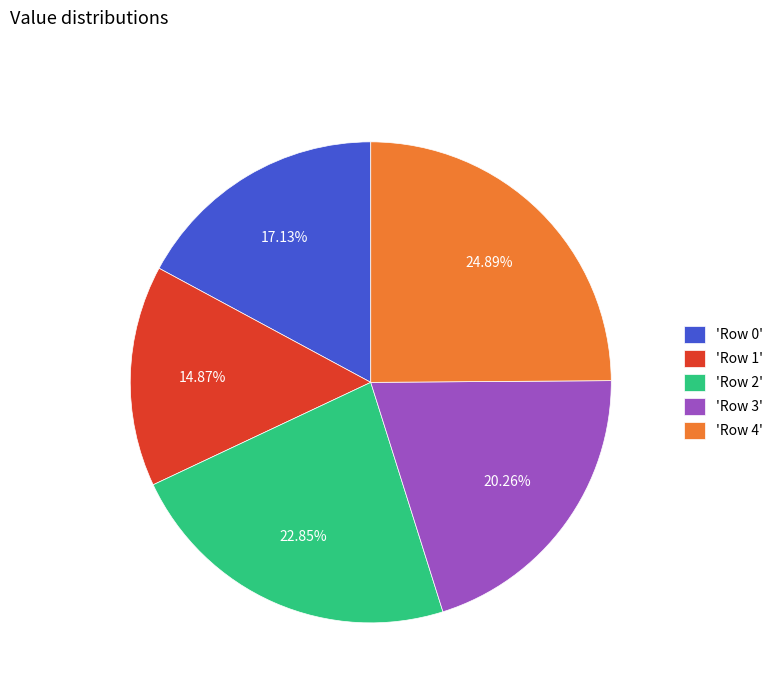

To the nearest percent, what is the difference between the largest and smallest slice percentages?

10%